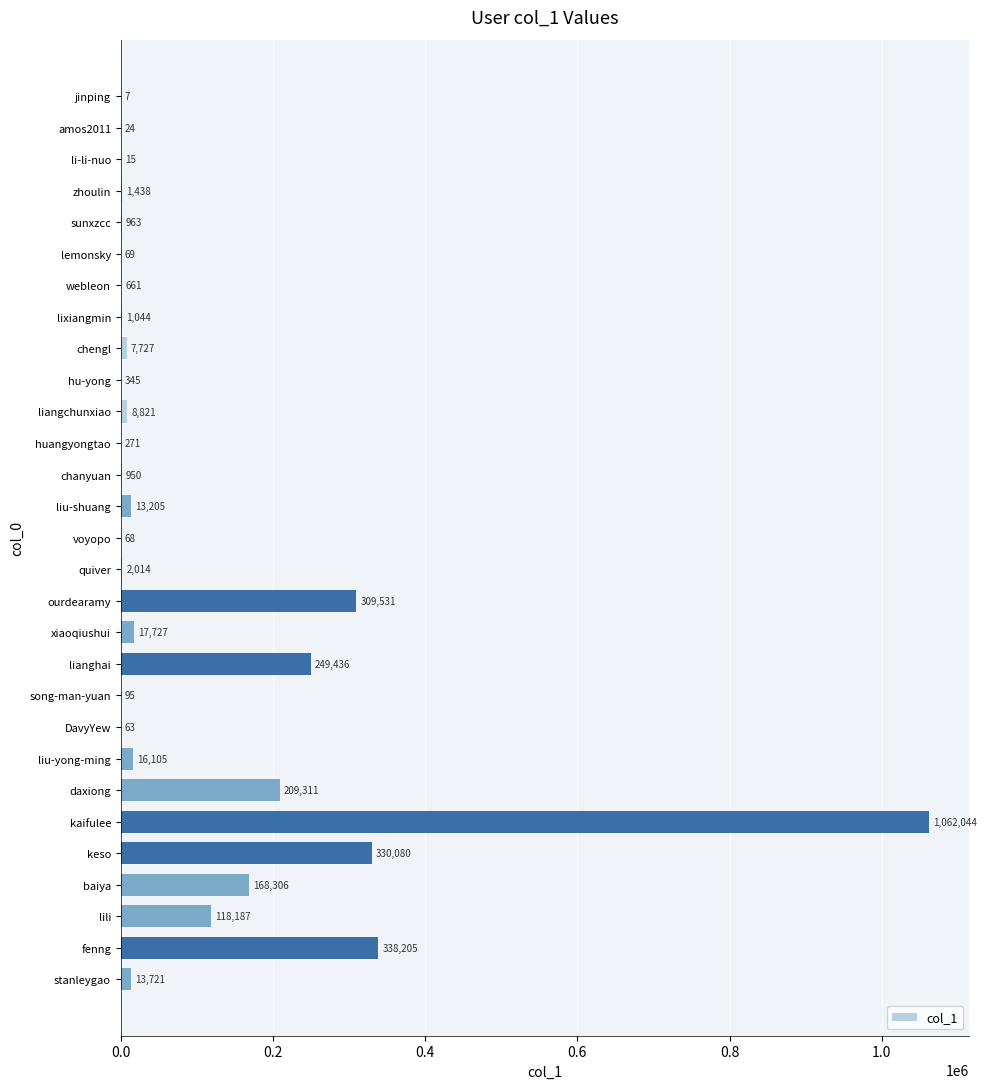

The value at huangyongtao is 271. True or false?

True